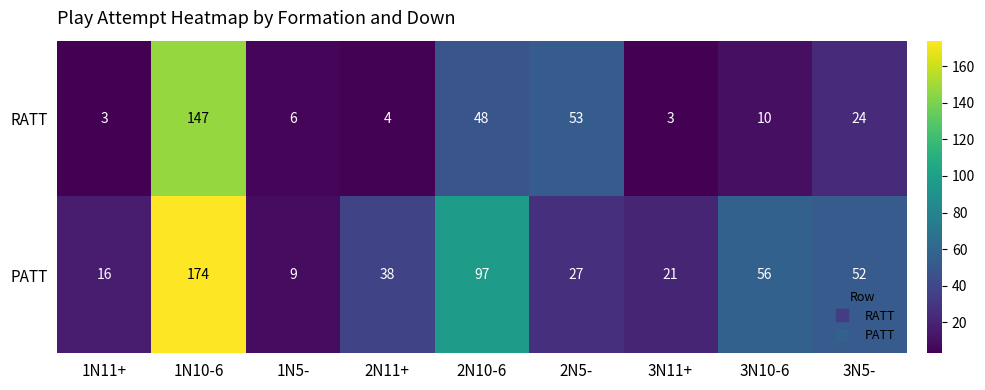

Which series has the largest range (max minus min)?

PATT